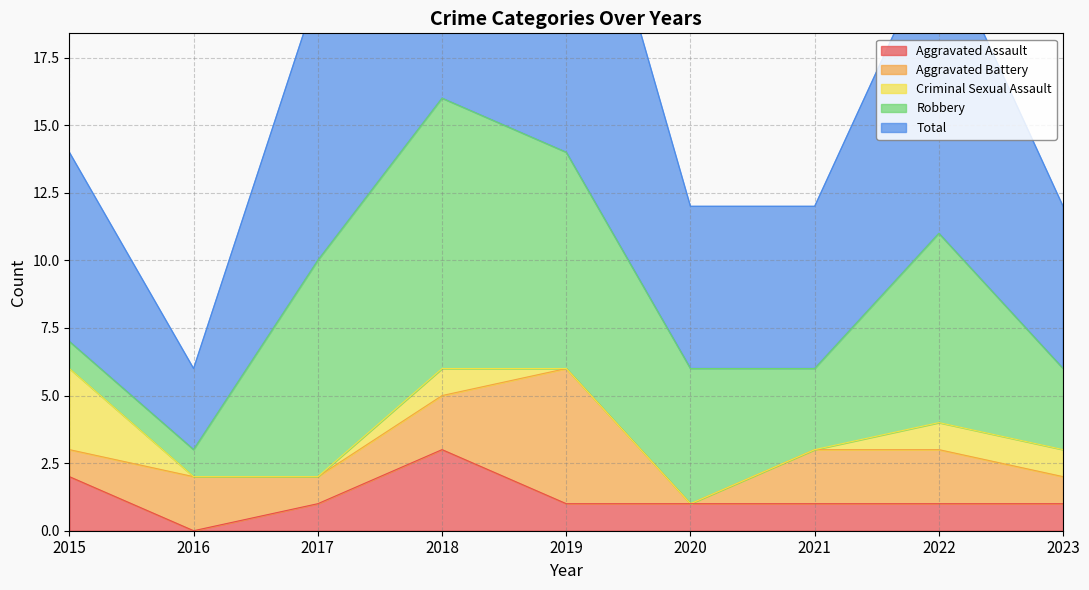

At which label does Aggravated Battery first exceed 2?

2019